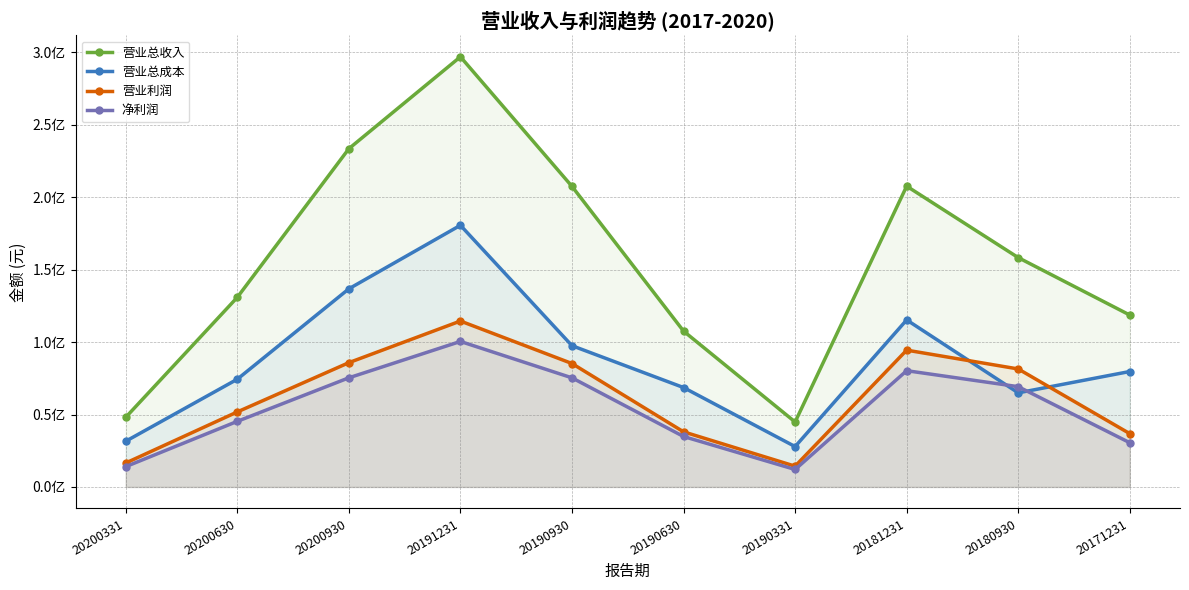

Is it true that 营业总收入 equals 158275200.0 at 20180930?

True